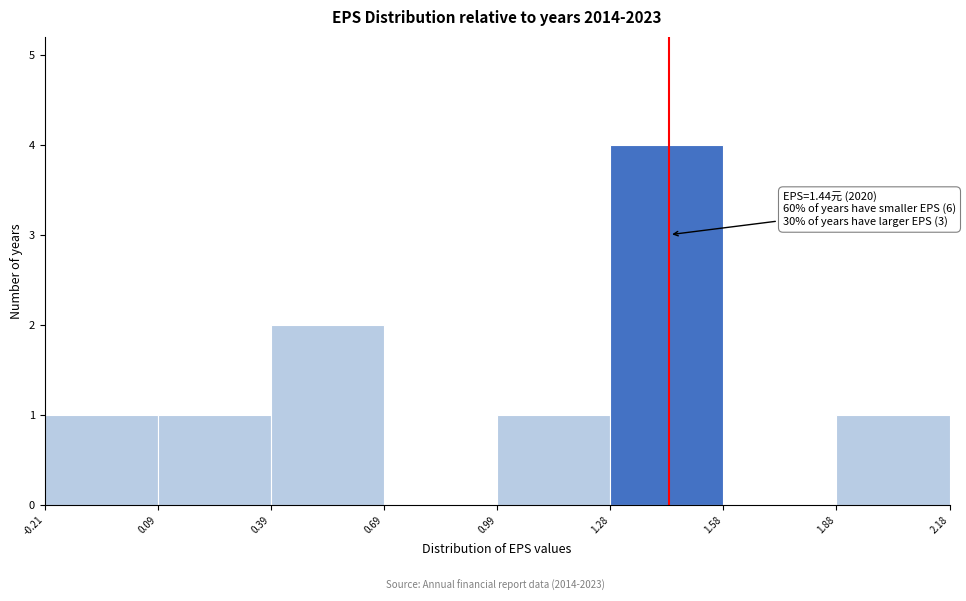

Over which range of the x-axis is the bar tallest?

1.28 to 1.58